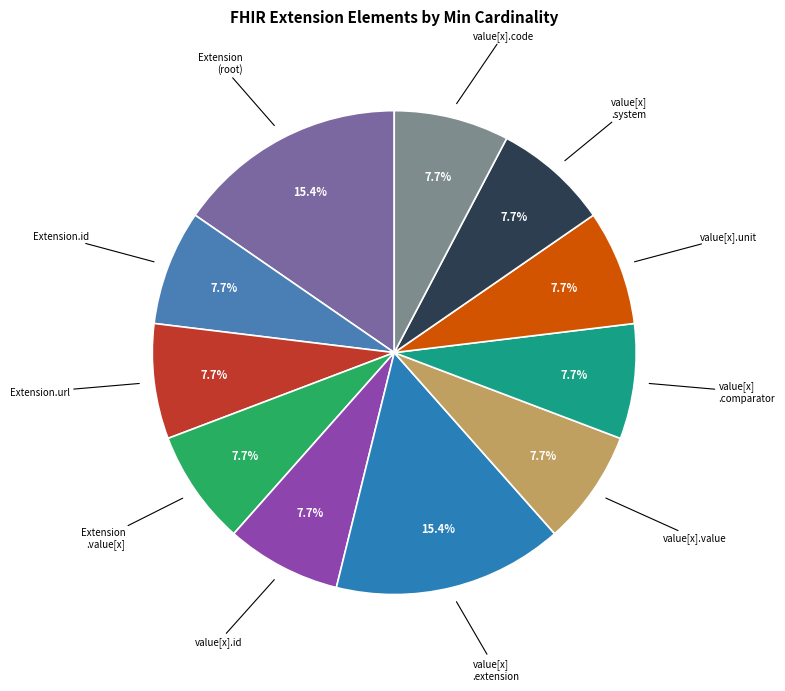

How many segments does this pie chart have?

11